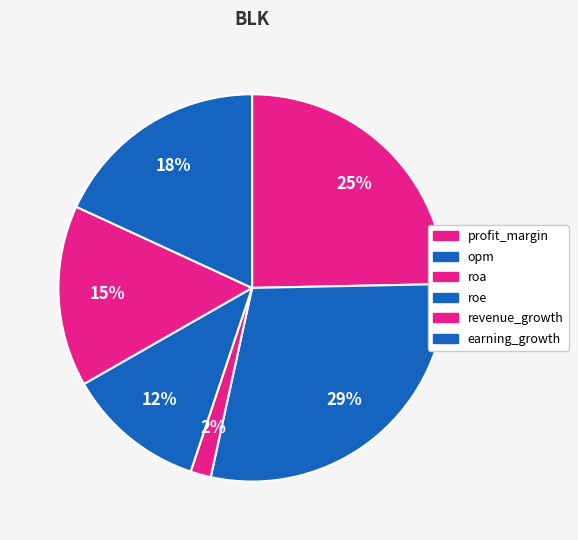

Is there any slice that represents more than half of the pie?

No